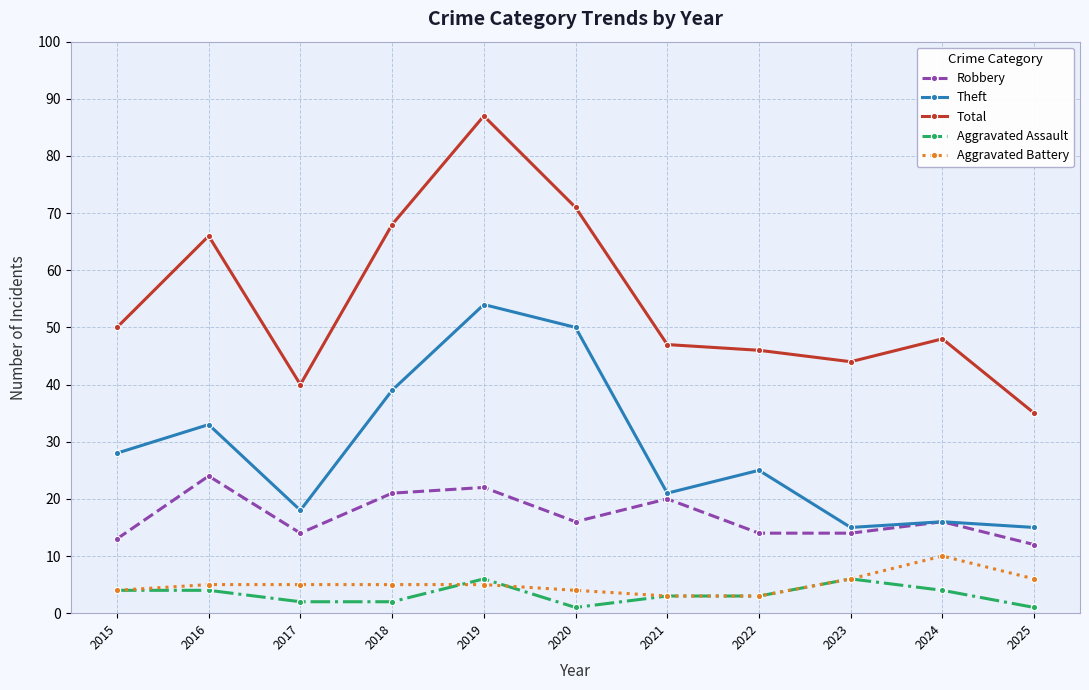

What is the total value across all series at 2017?

79